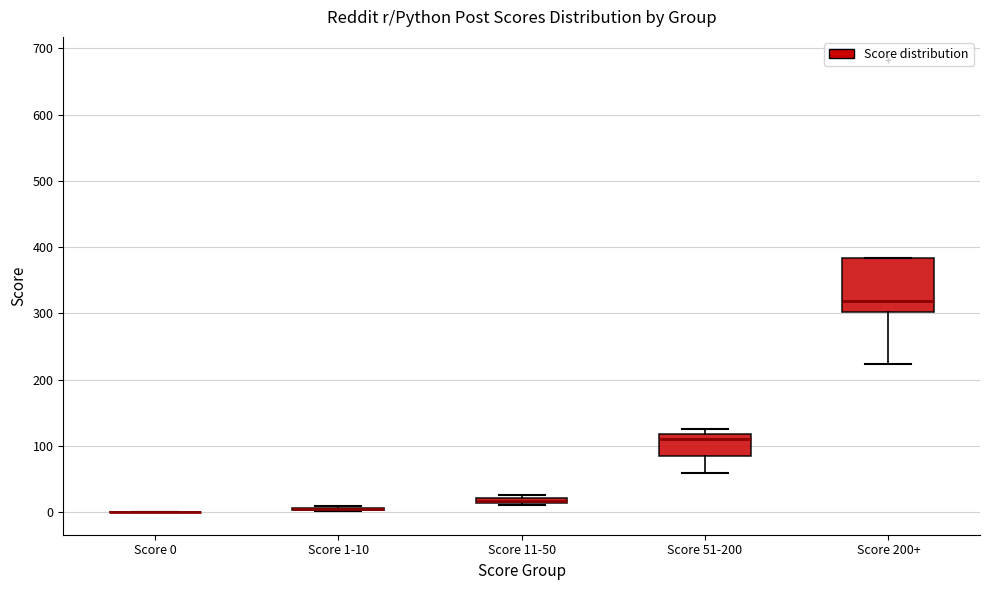

Comparing the boxes themselves (not the whiskers), which one is the tallest?

Score 200+